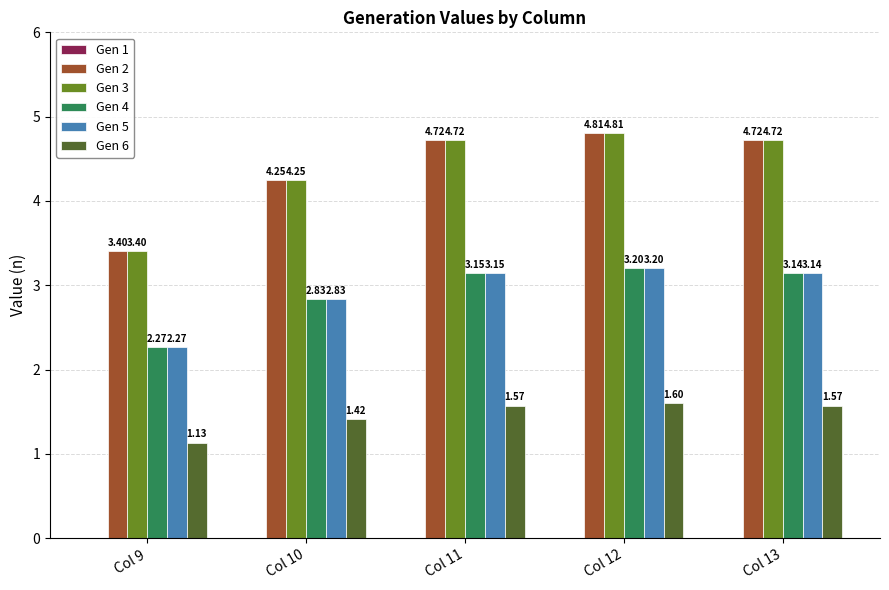

The value of Gen 3 at Col 11 is 4.7. True or false?

True